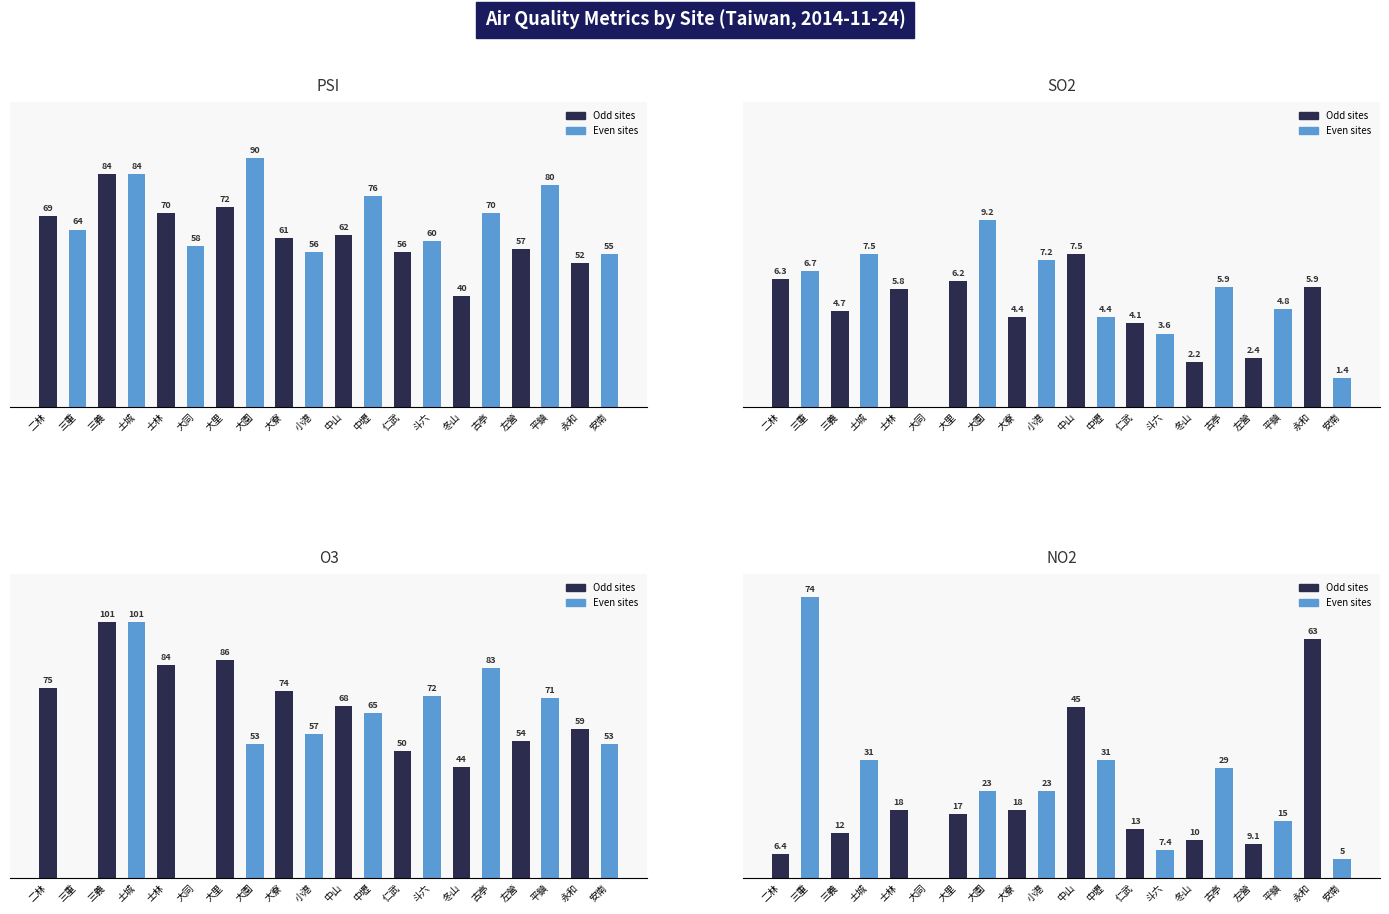

What is the total value across all series at 三重?

144.7